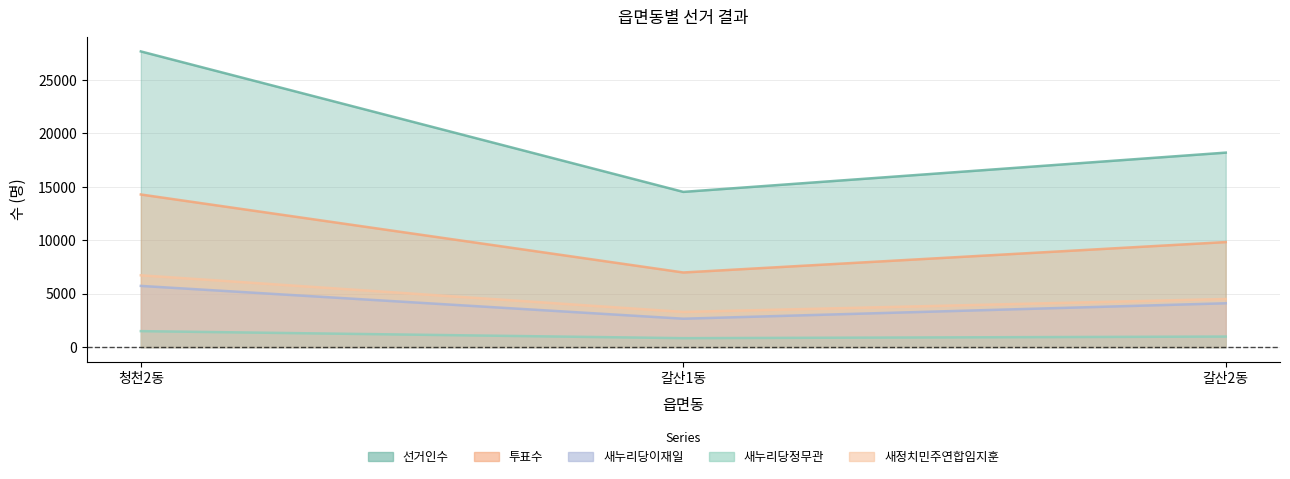

Which category has the lowest value across all series?

갈산1동